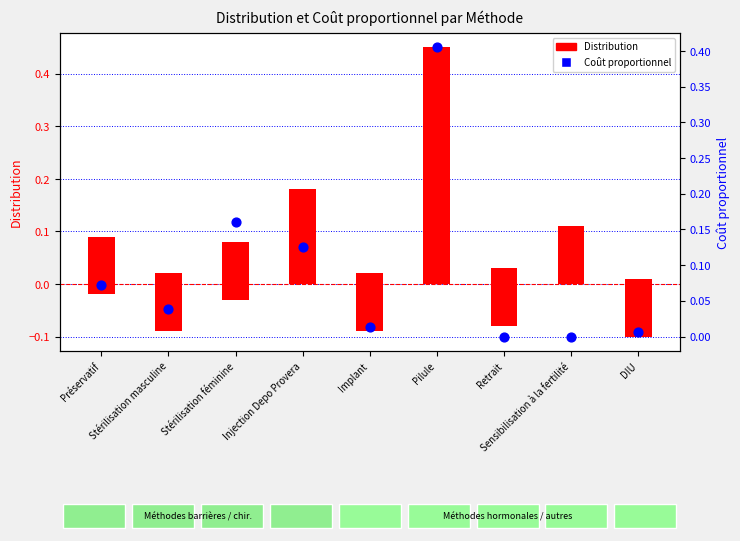

Which series has the largest Y range (max minus min)?

Distribution